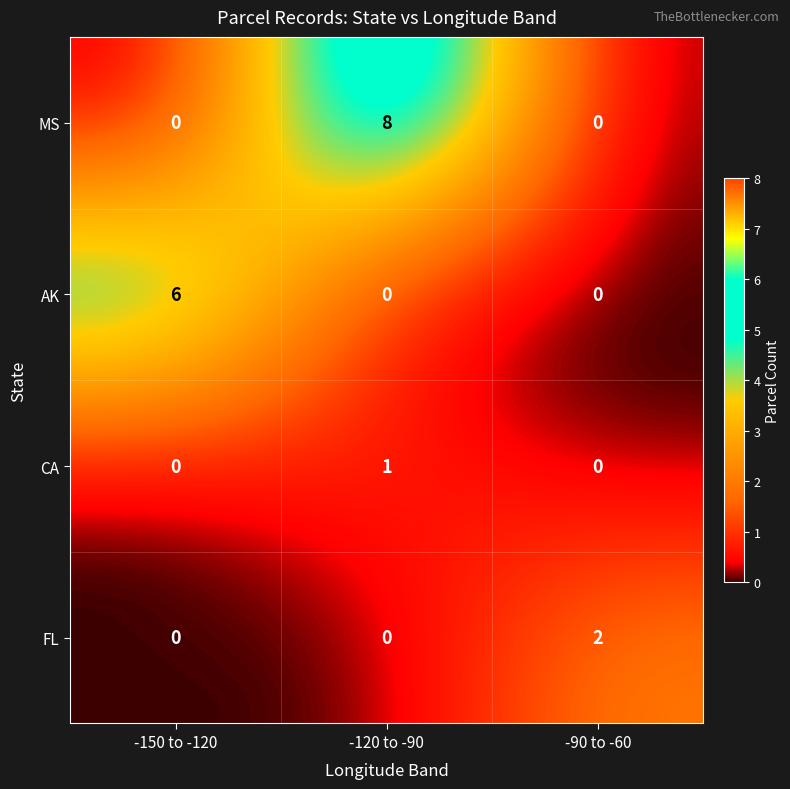

What is the greatest value displayed?

8